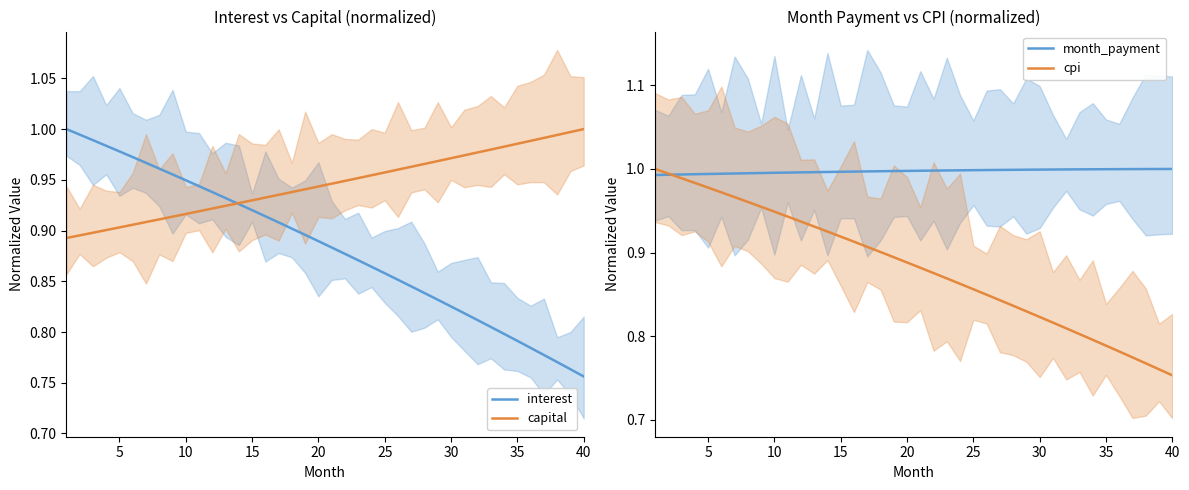

What is the maximum value shown in the chart?

1.0